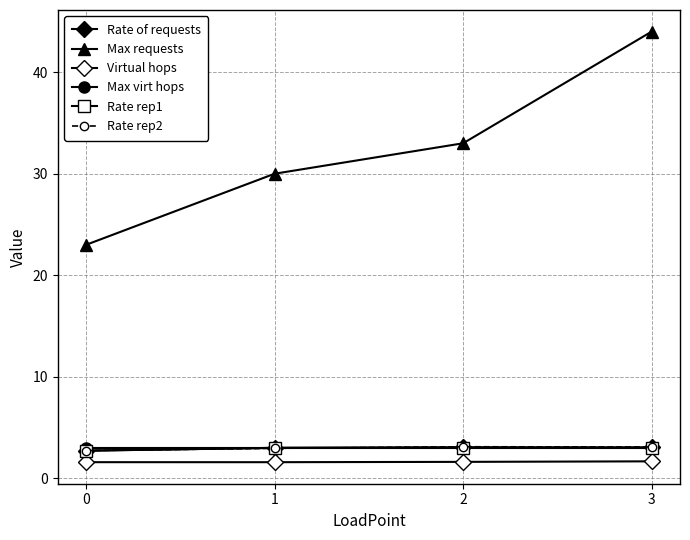

Does the chart display data point markers on the line(s)?

Yes